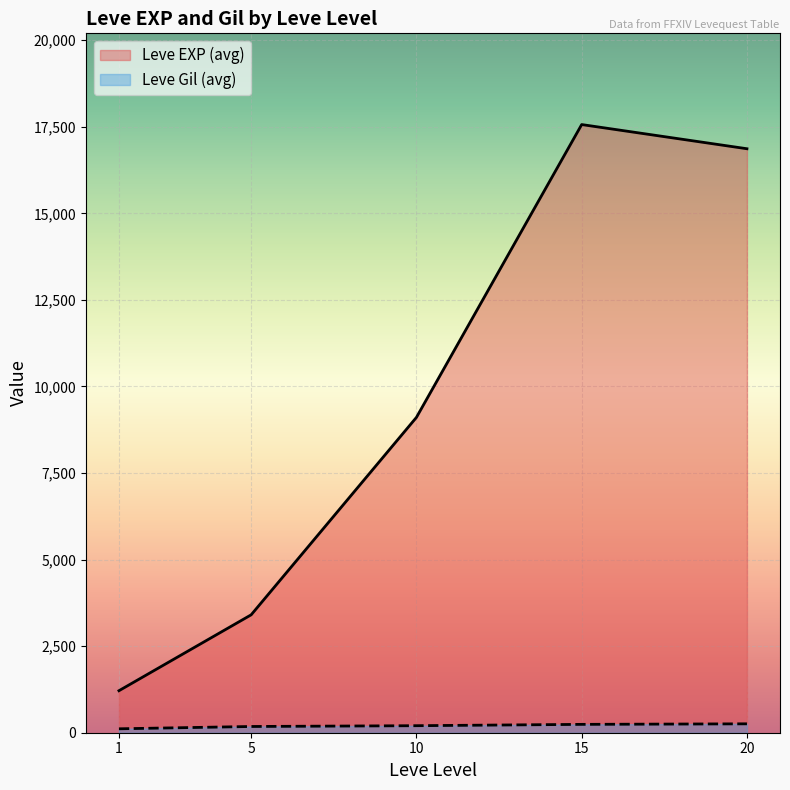

List the series in order of their peak value, lowest first.

Leve Gil (avg), Leve EXP (avg)